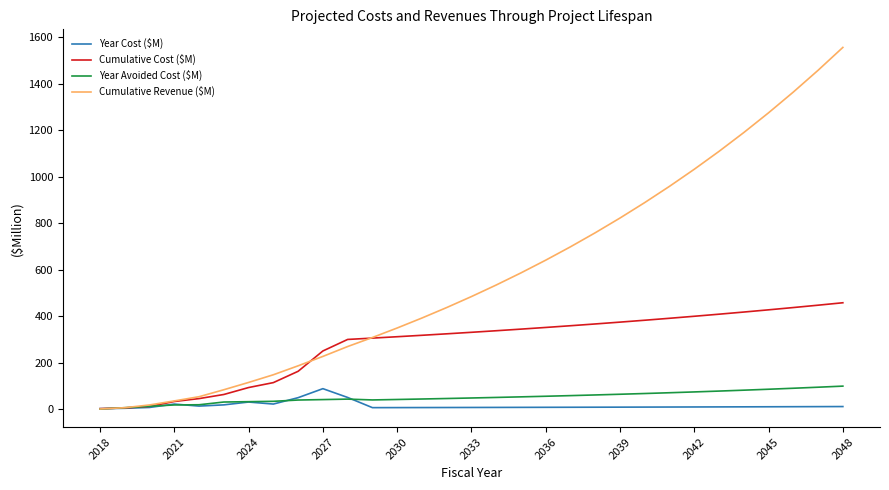

Which series has the largest range (max minus min)?

Cumulative Revenue ($M)